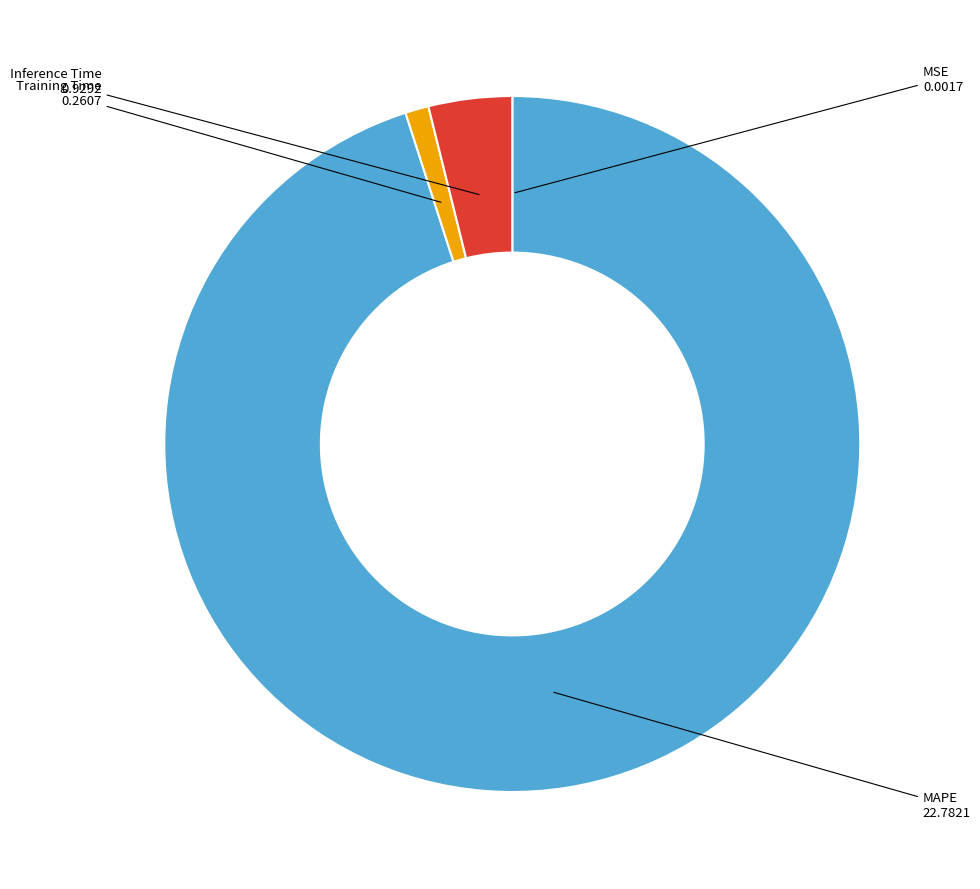

Does Training Time account for over 50% of the chart?

No